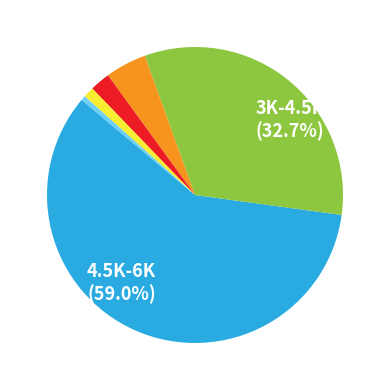

Does any single category account for the majority?

Yes